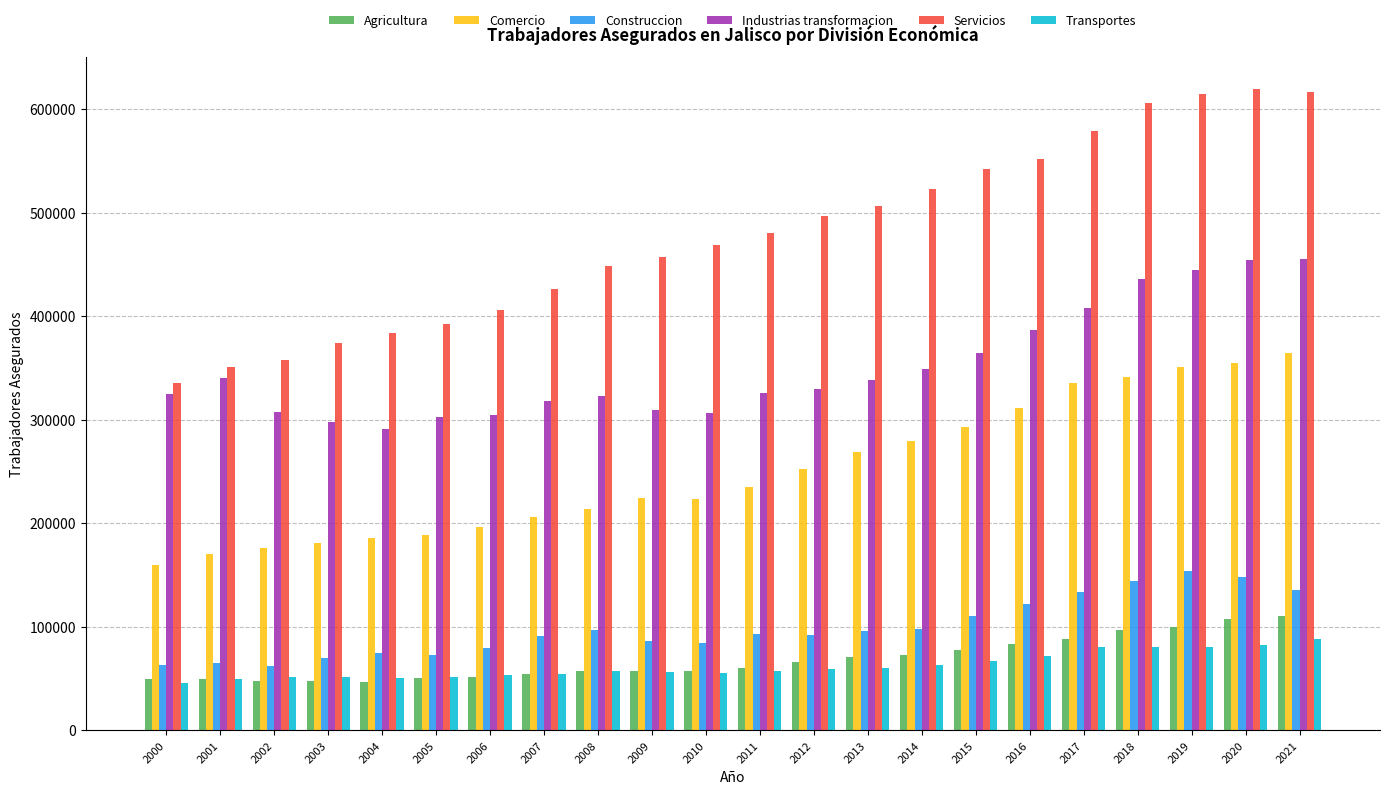

Which series has the widest spread of values?

Servicios